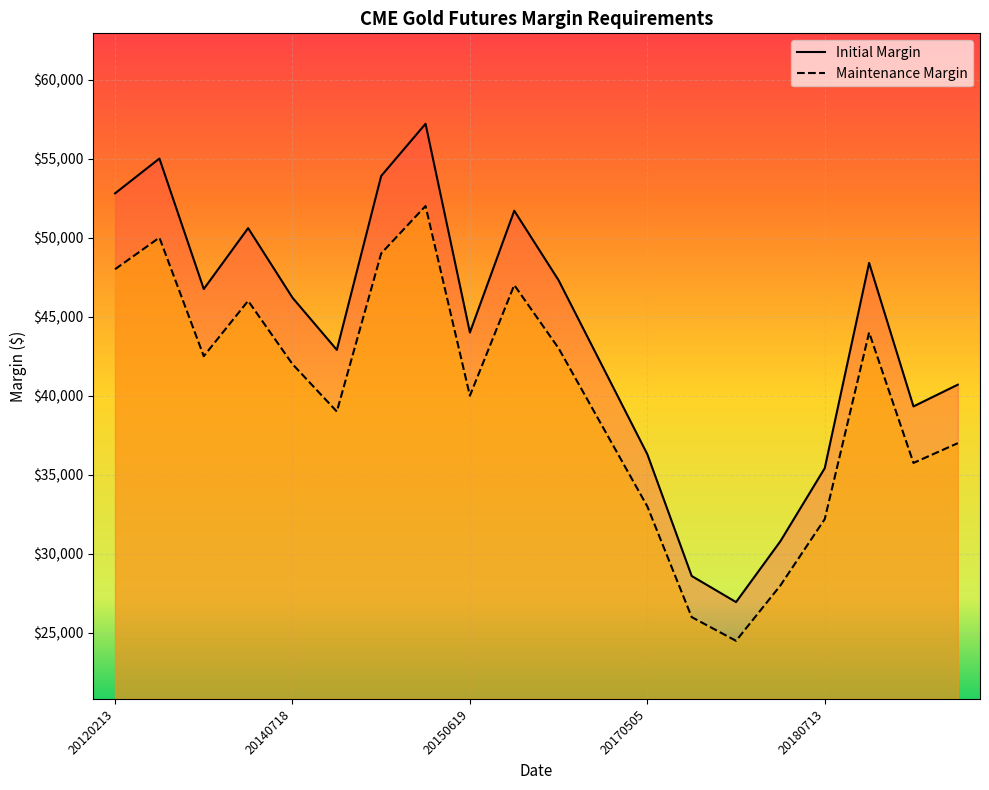

The maintenance series shows 43589 at 20180112. True or false?

False